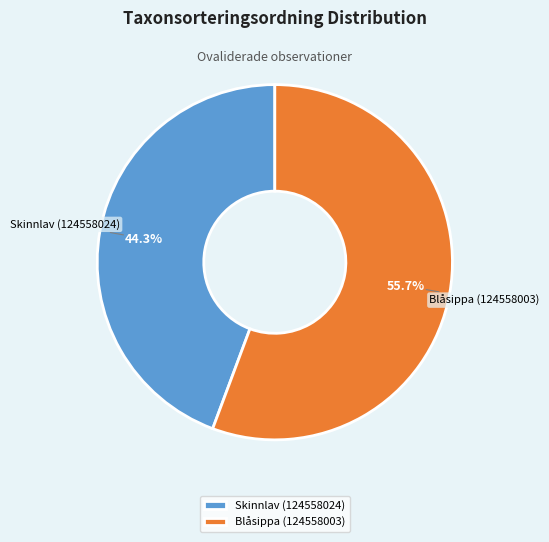

Does Skinnlav (124558024) account for over 50% of the chart?

No